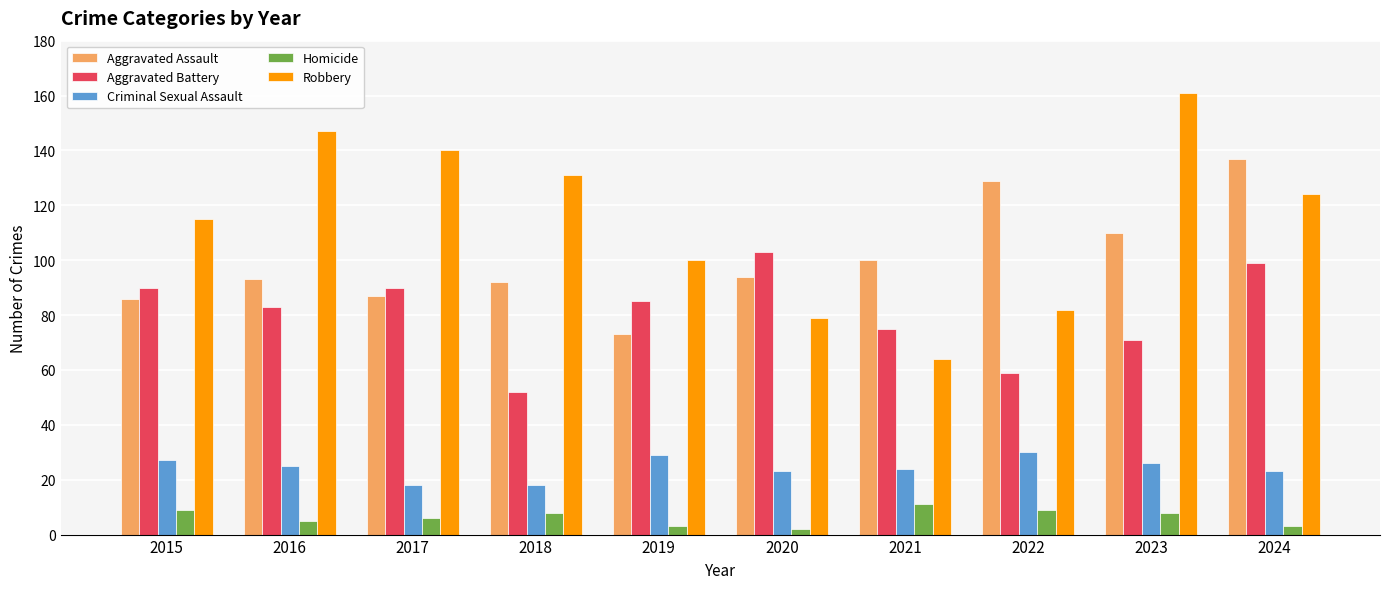

Where does the Criminal Sexual Assault series first go above 25?

2015